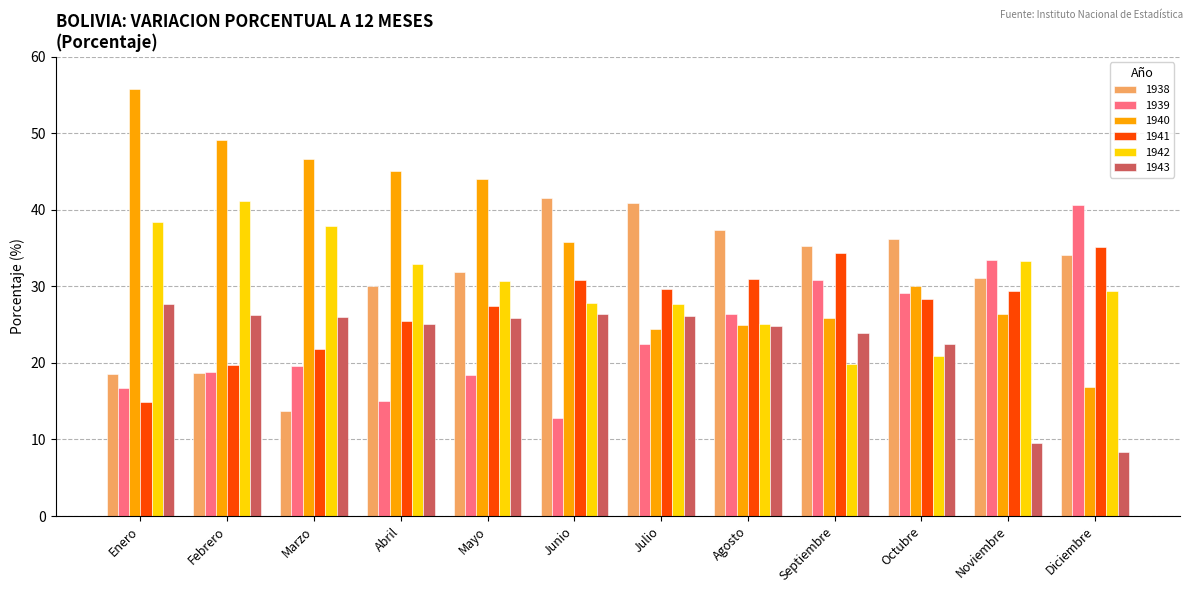

At Junio, list the series in order from largest to smallest.

1938, 1940, 1941, 1942, 1943, 1939